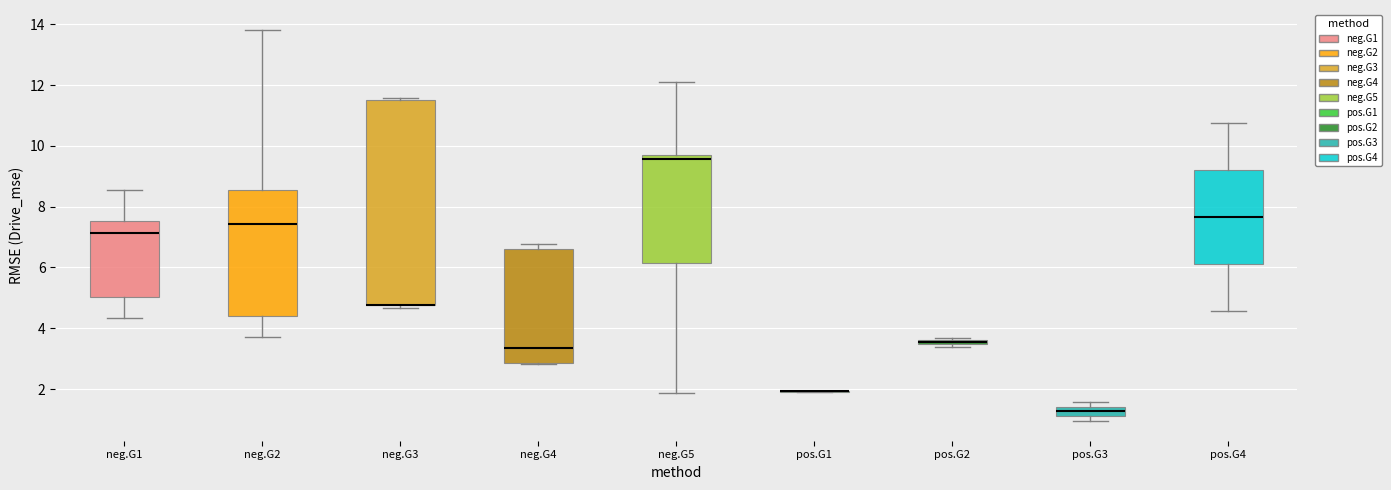

Which box is the tallest, from its lower edge to its upper edge?

neg.G3